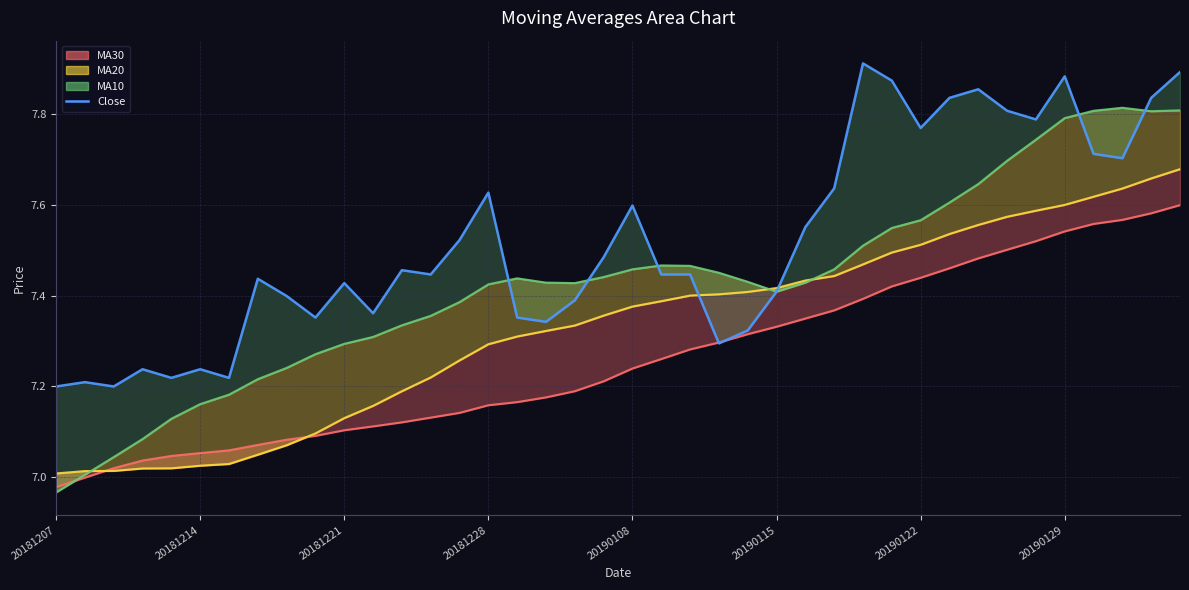

The value at 9 is 7.4. True or false?

True